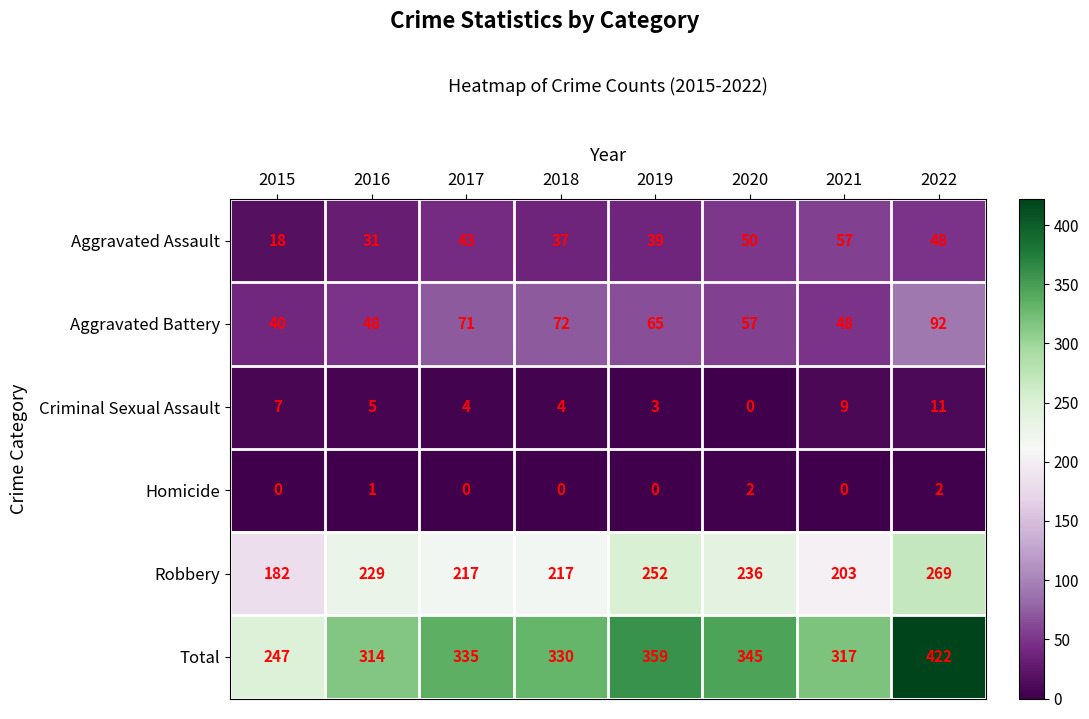

At how many categories does at least one series exceed 62?

8